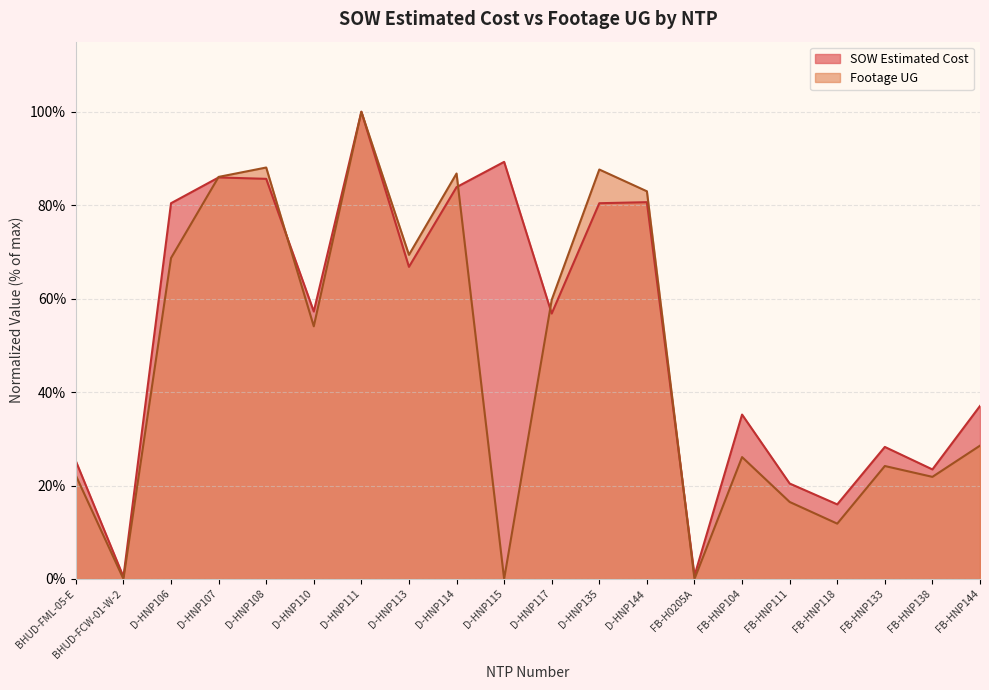

What is the value of the SOW Estimated Cost point at the 8th from the left?

66.8